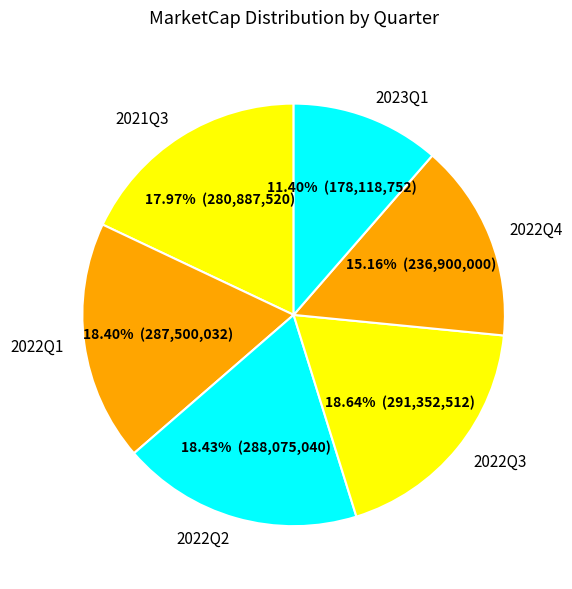

Combined, do 2022Q3 and 2021Q3 account for over 50%?

No